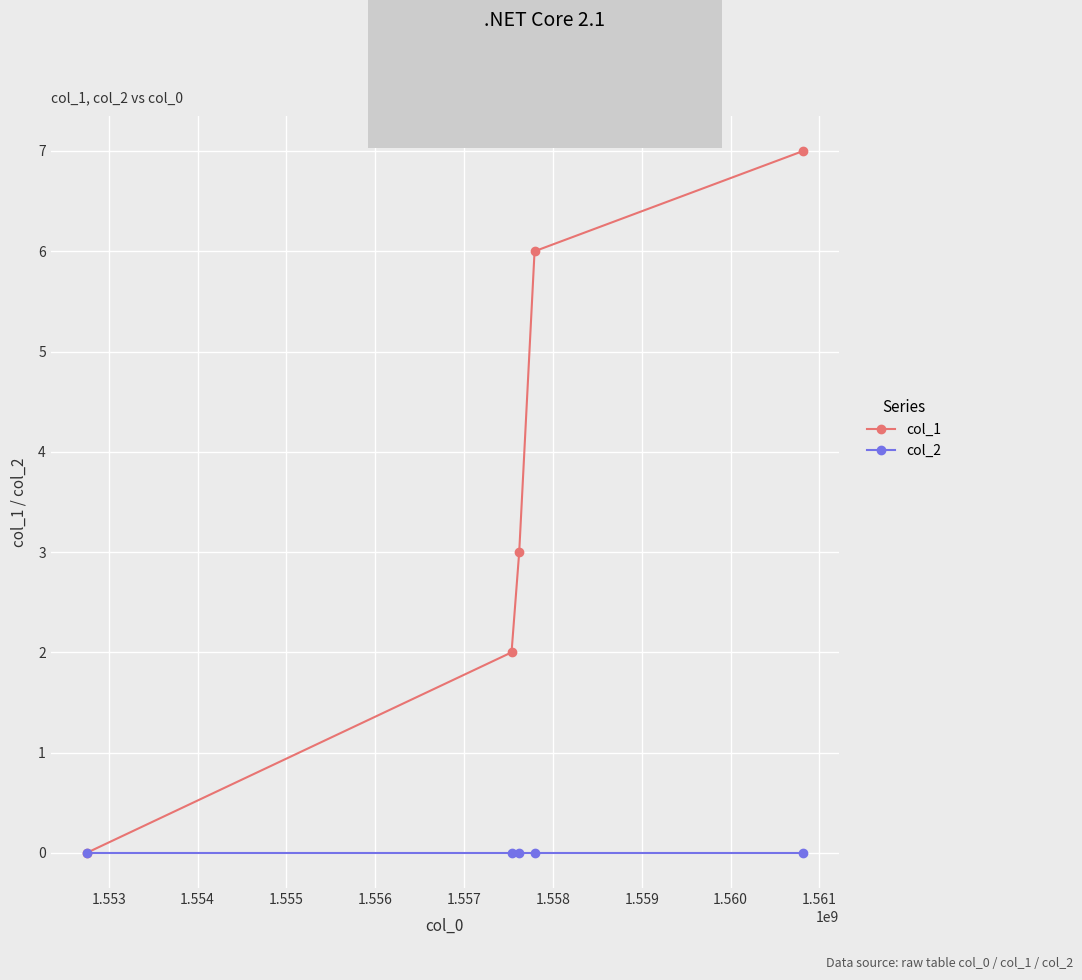

Reading left to right, extract all data points from this chart.

col_1: 0	2	3	6	7
col_2: 0	0	0	0	0